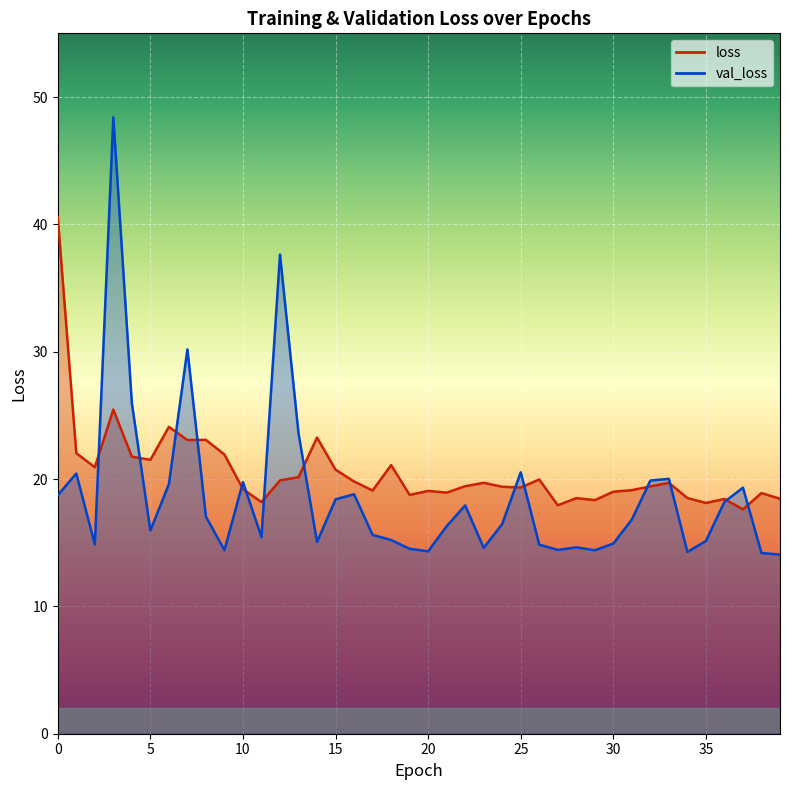

What is the sum of the loss values at 1 and 32?

41.5